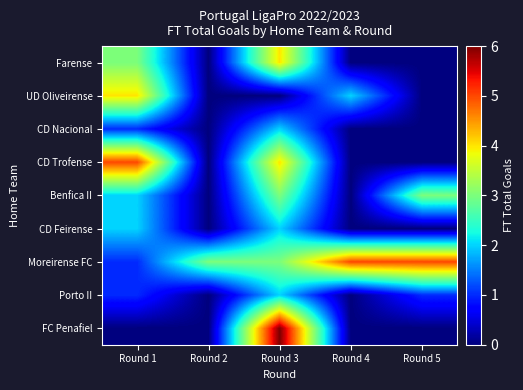

At which category is the sum across all series the highest?

Round 3